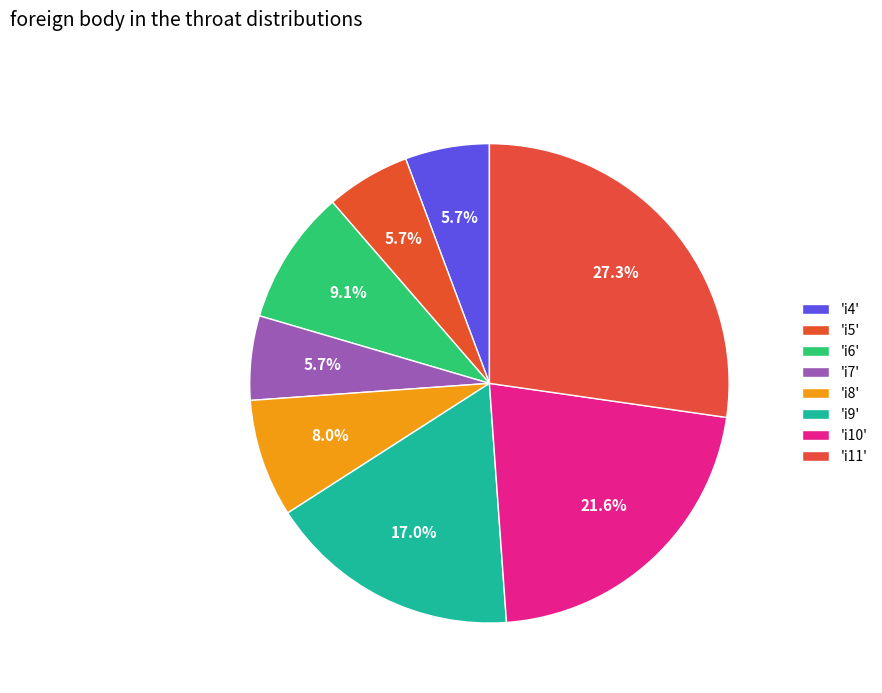

Which slice is the largest?

i11